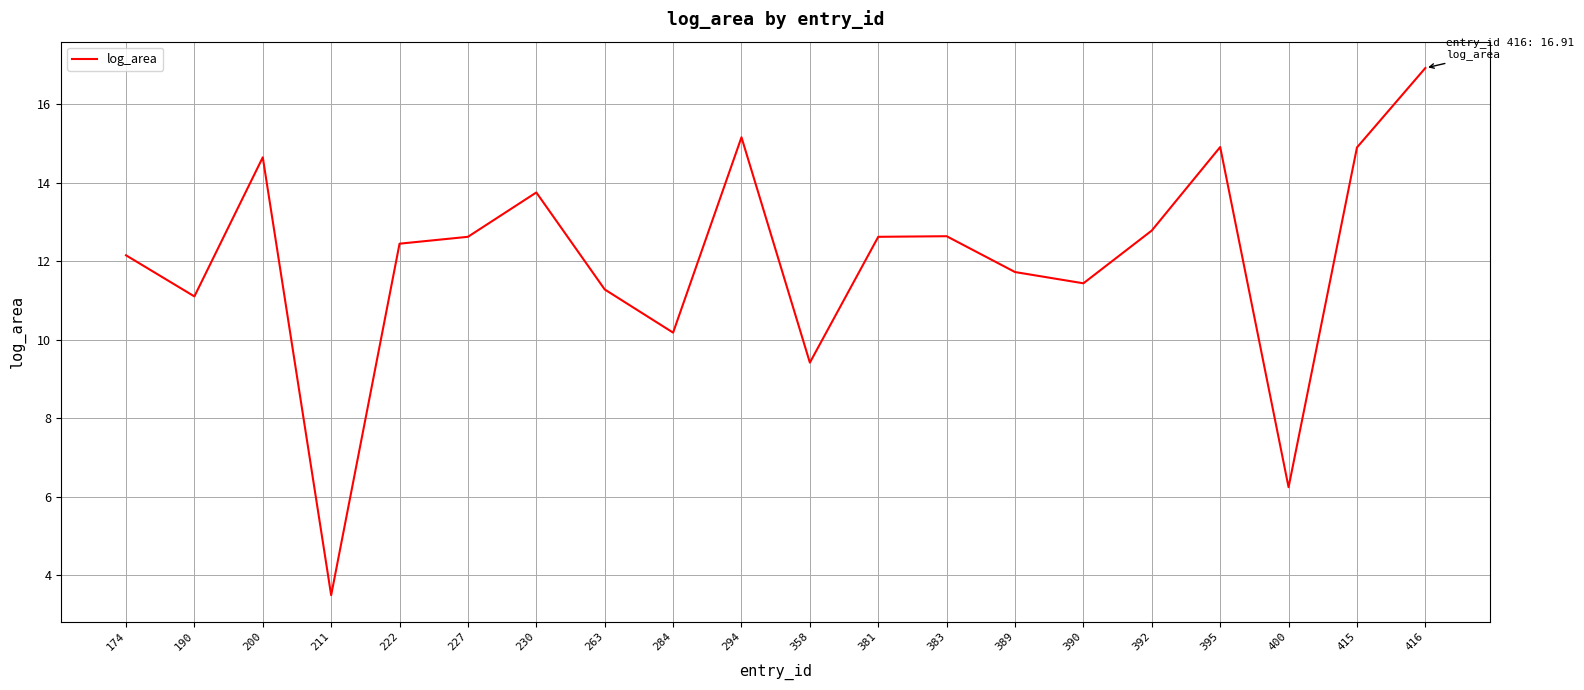

How many interior local peaks (higher than both neighbors) does the data have?

5